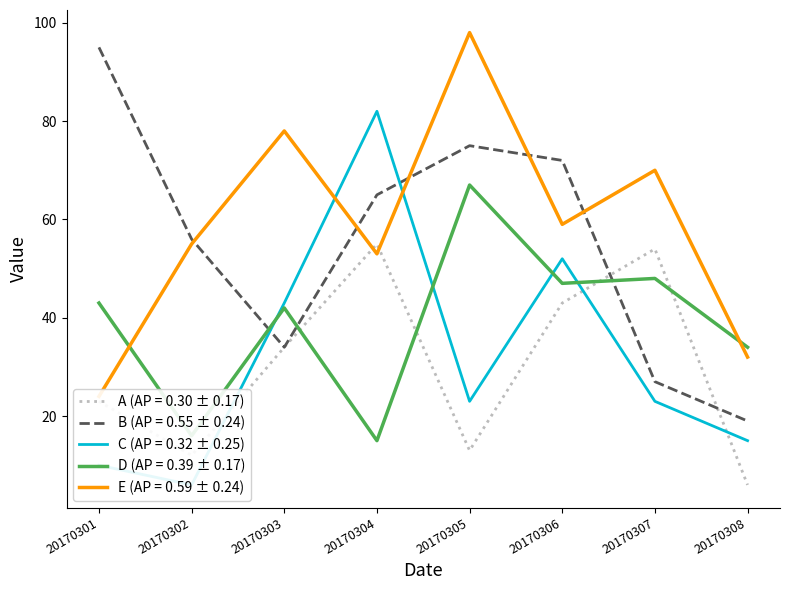

Where is B (AP = 0.55 ± 0.24) nearest to the value 57?

20170302